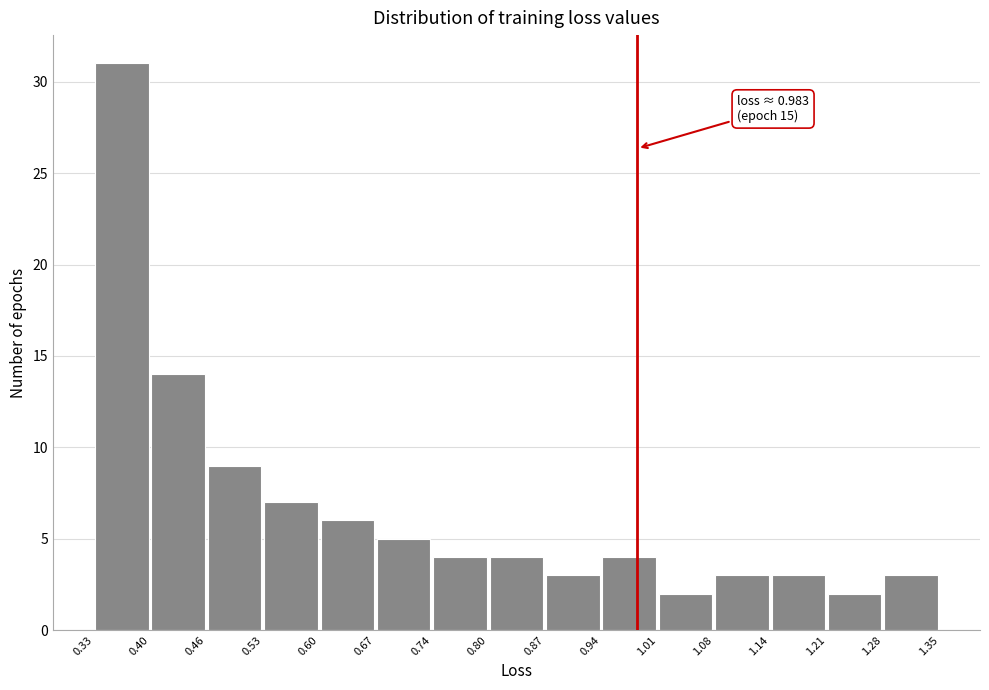

Over which range of the x-axis is the bar tallest?

0.33 to 0.40